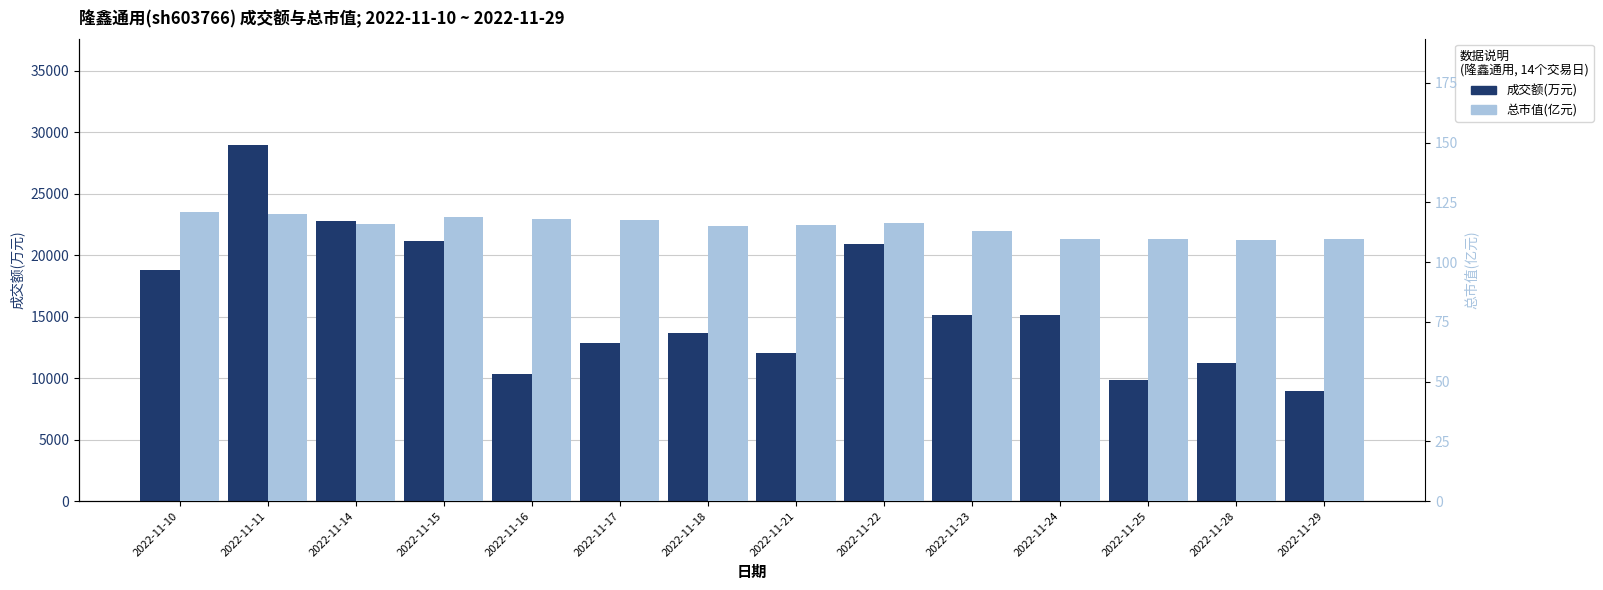

What is the total value across all series at 2022-11-16?

10451.9